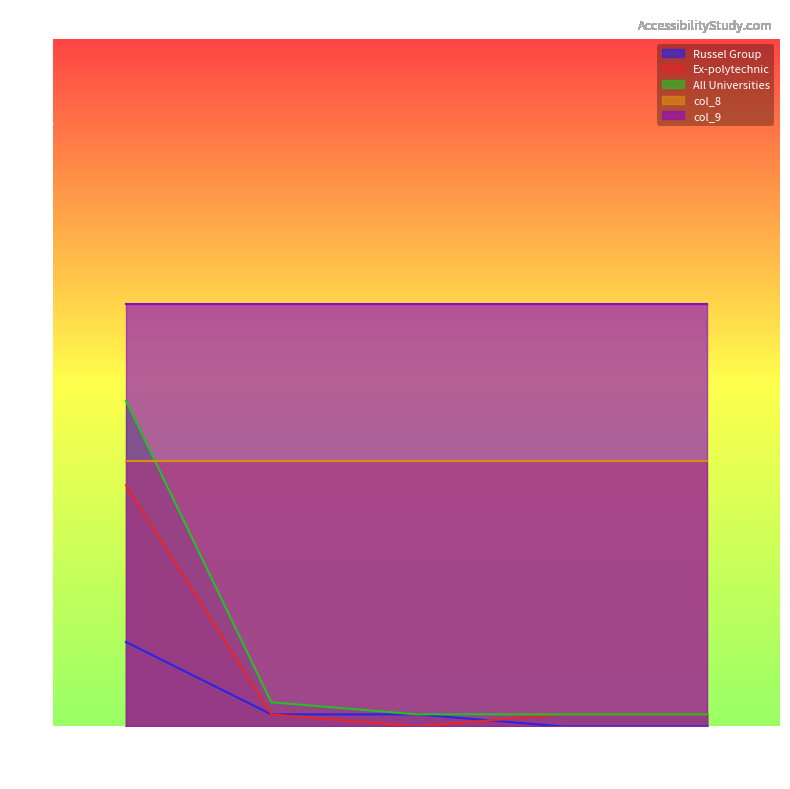

What is the label of the 1st point from the right?

Check 173